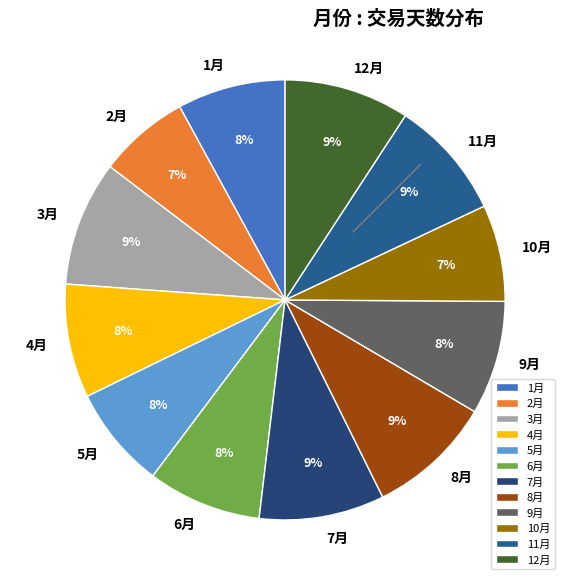

How many segments does this pie chart have?

12